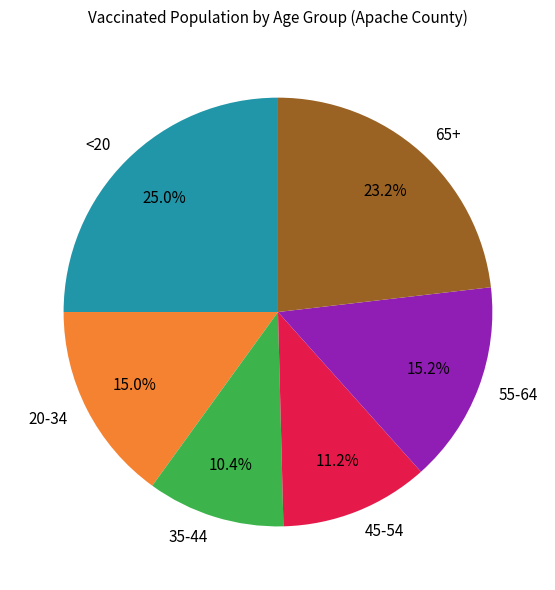

Is the sum of 55-64 and 45-54 greater than half?

No